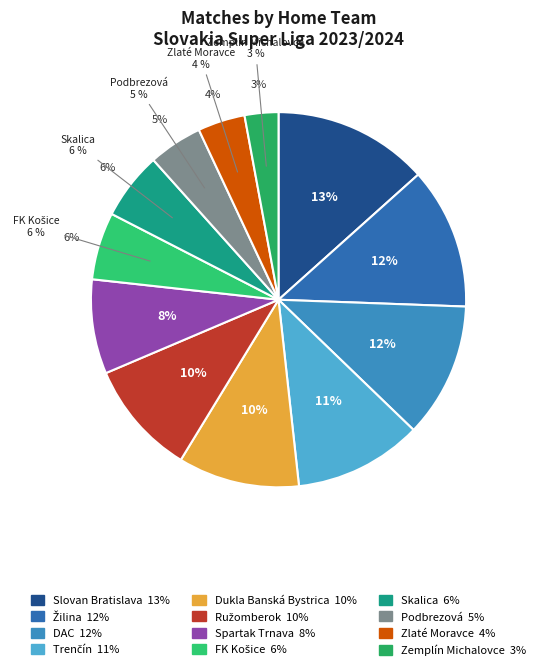

True or false: Dukla Banská Bystrica accounts for 18% of the total.

False